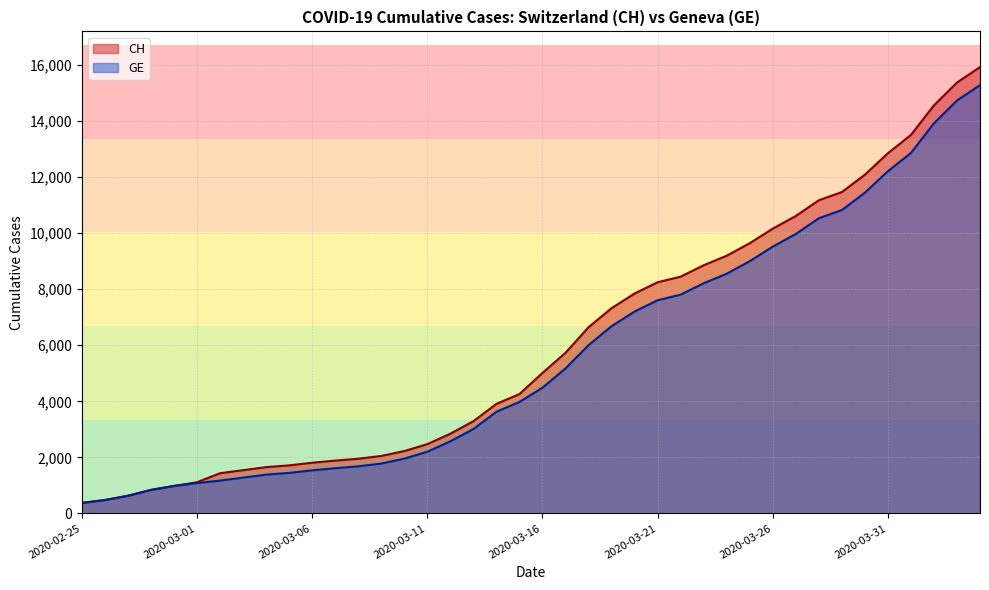

What are all the series names shown in the legend?

CH, GE